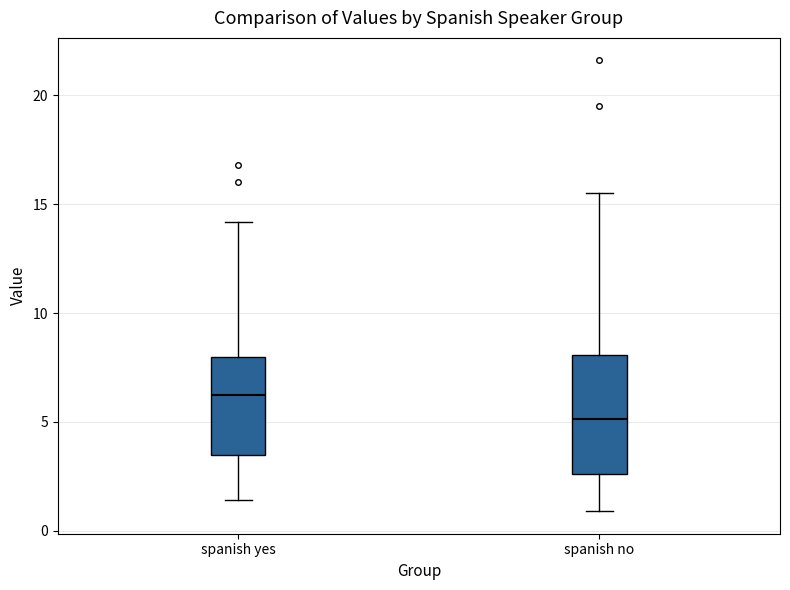

Reading left to right, read every box against the y-axis: the position of its median line, the range the box covers, and the ends of its whiskers. The values are not printed on the chart, so give them approximately, as read against the axis.

spanish yes: median 6.5, box 3.5 to 8.0, whiskers 1.5 to 14.0
spanish no: median 5.0, box 2.5 to 8.0, whiskers 1.0 to 15.5